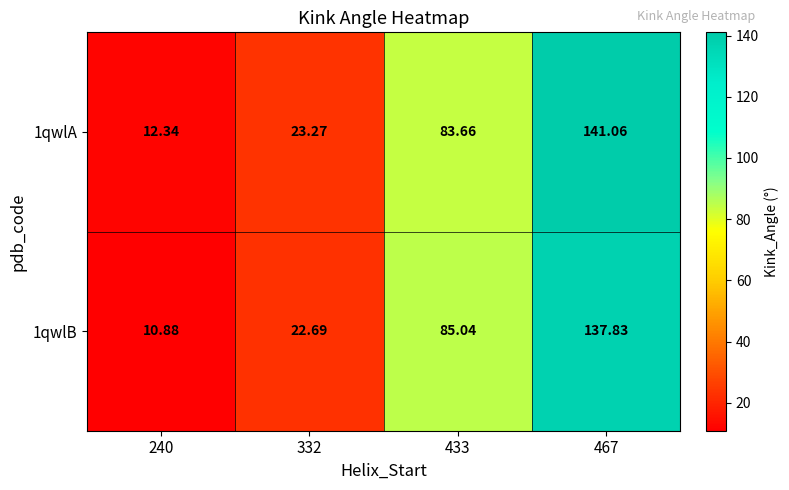

At how many categories does at least one series exceed 70?

2